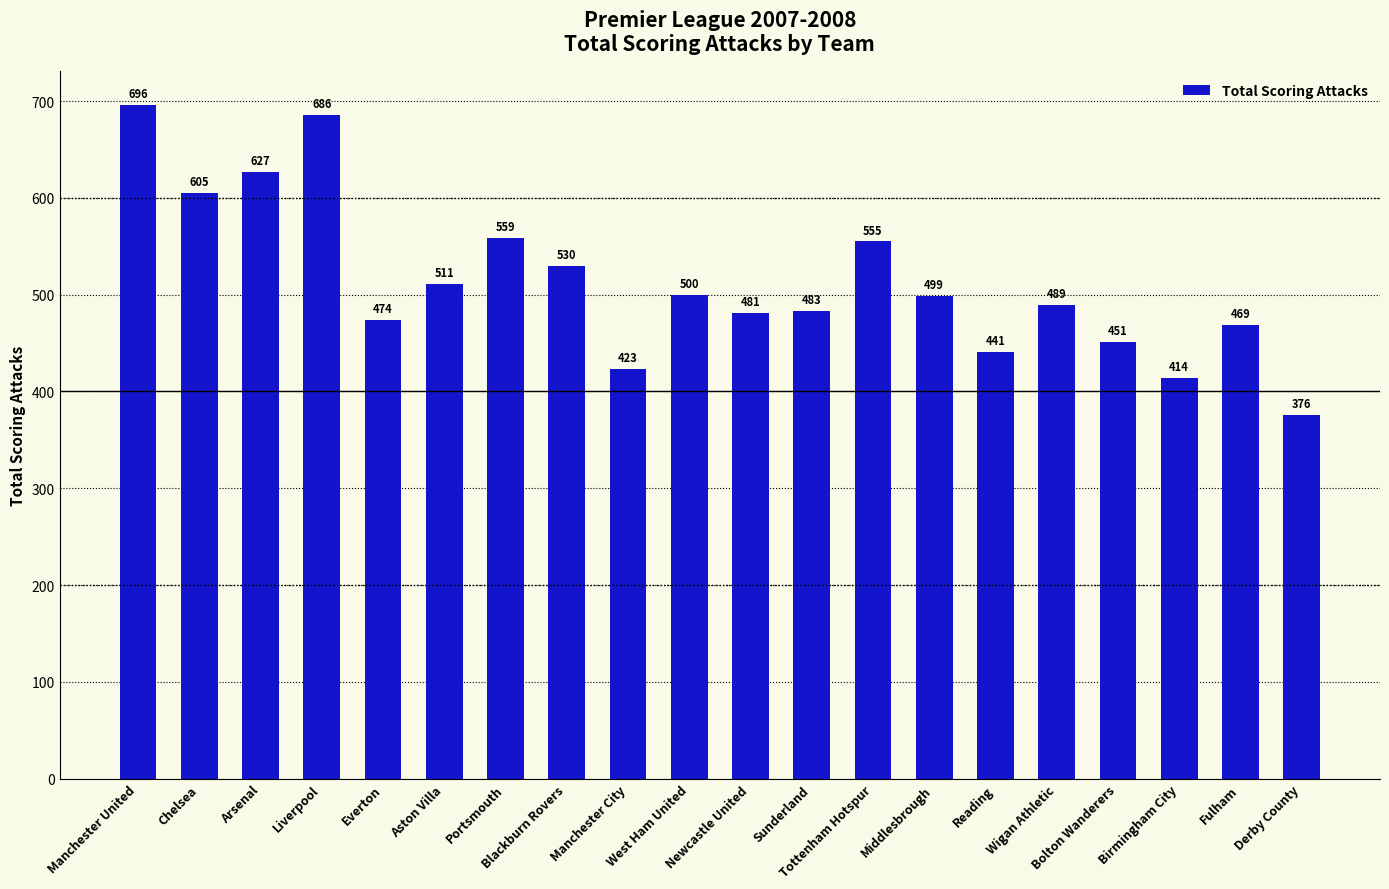

Is it true that the value at Reading is 98?

False